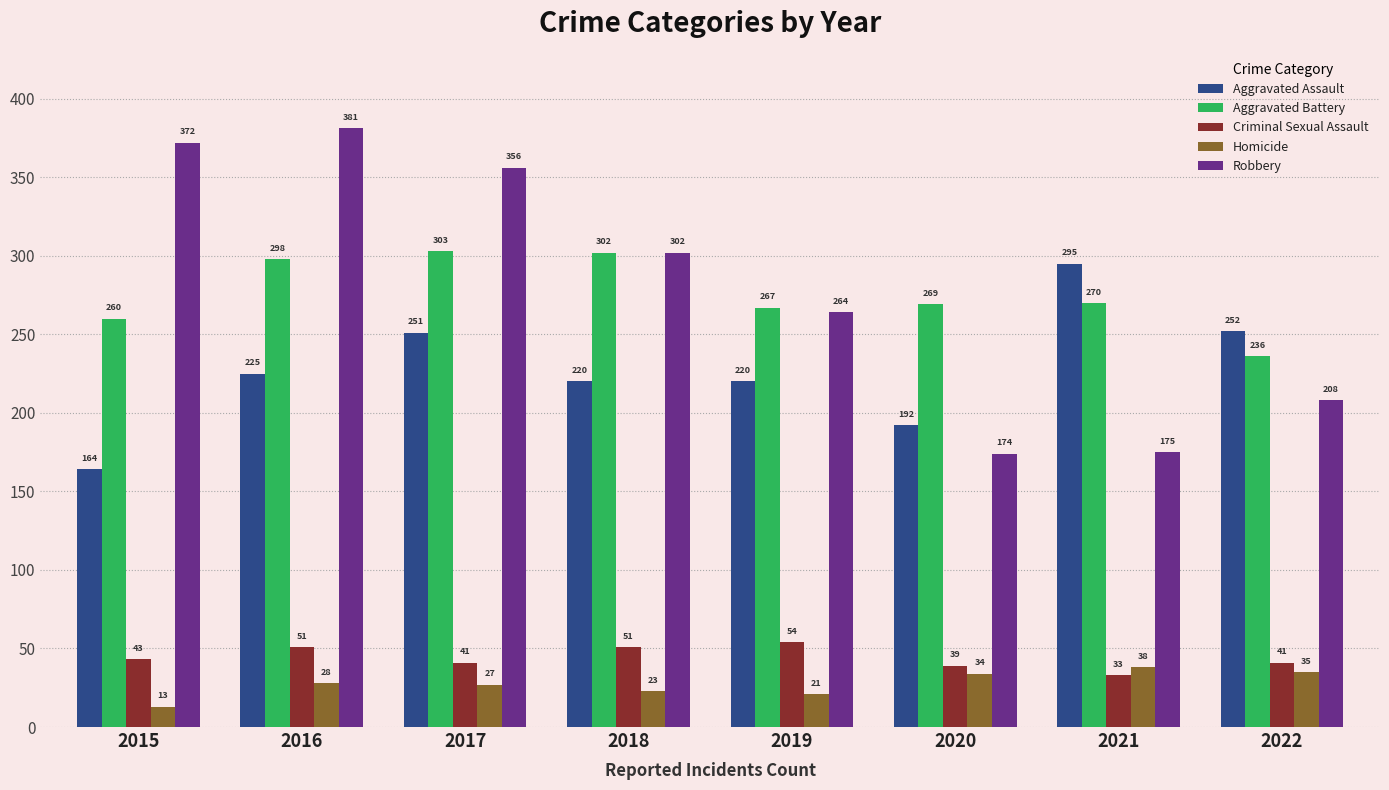

What are all the series names shown in the legend?

Aggravated Assault, Aggravated Battery, Criminal Sexual Assault, Homicide, Robbery